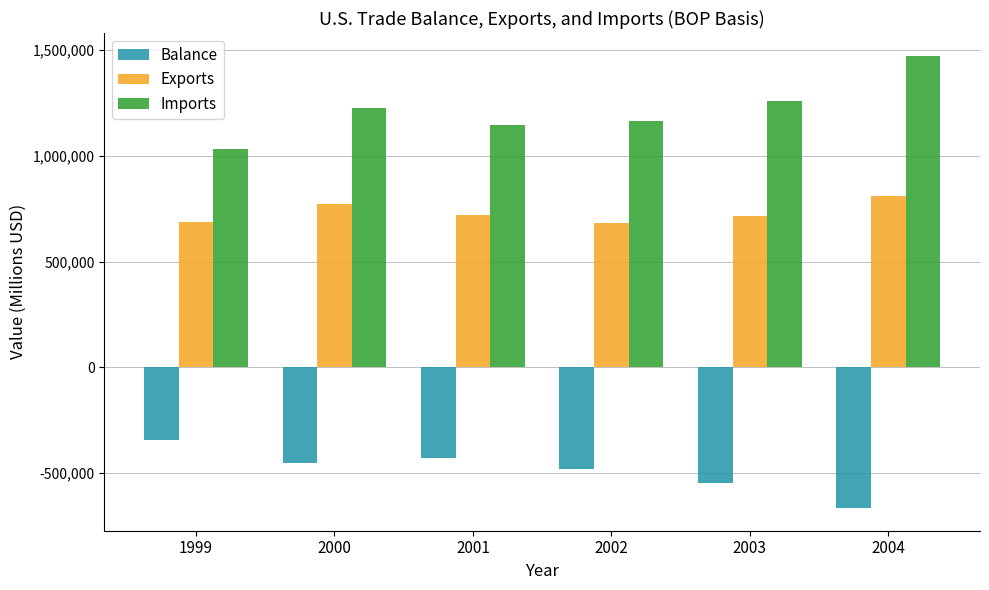

What are all the series names shown in the legend?

Balance, Exports, Imports